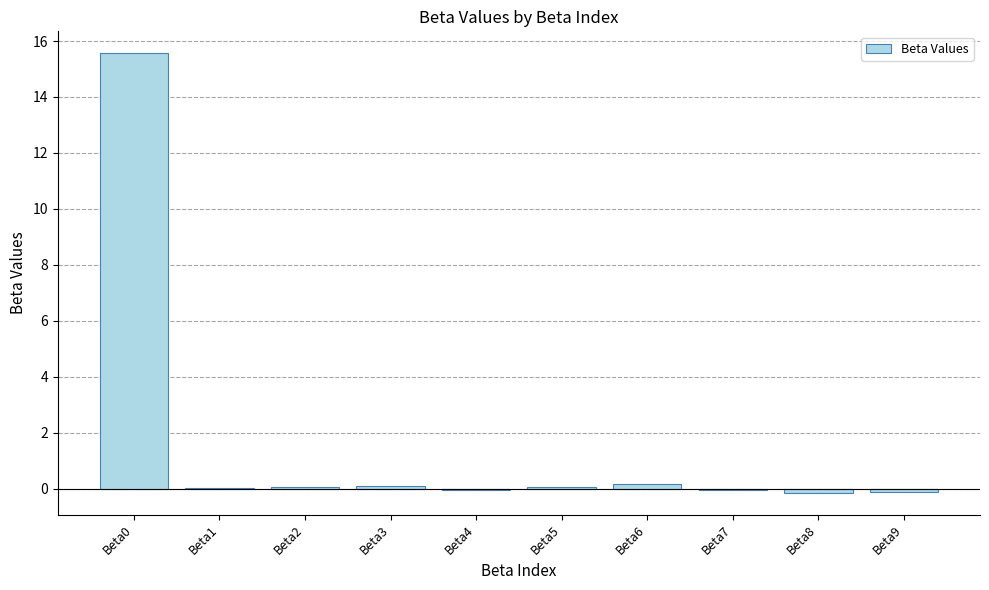

What is the maximum value shown in the chart?

15.6